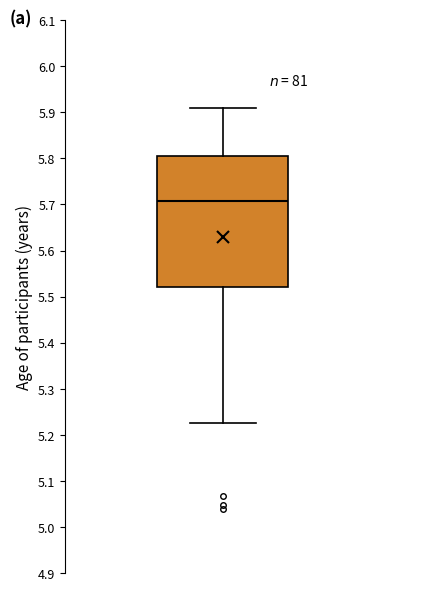

Transcribe this box plot: give where the median line is, the range the box spans, and where the two whiskers end, as read against the y-axis. The values are not printed on the chart, so give them approximately, as read against the axis.

median 5.71, box 5.52 to 5.81, whiskers 5.23 to 5.91